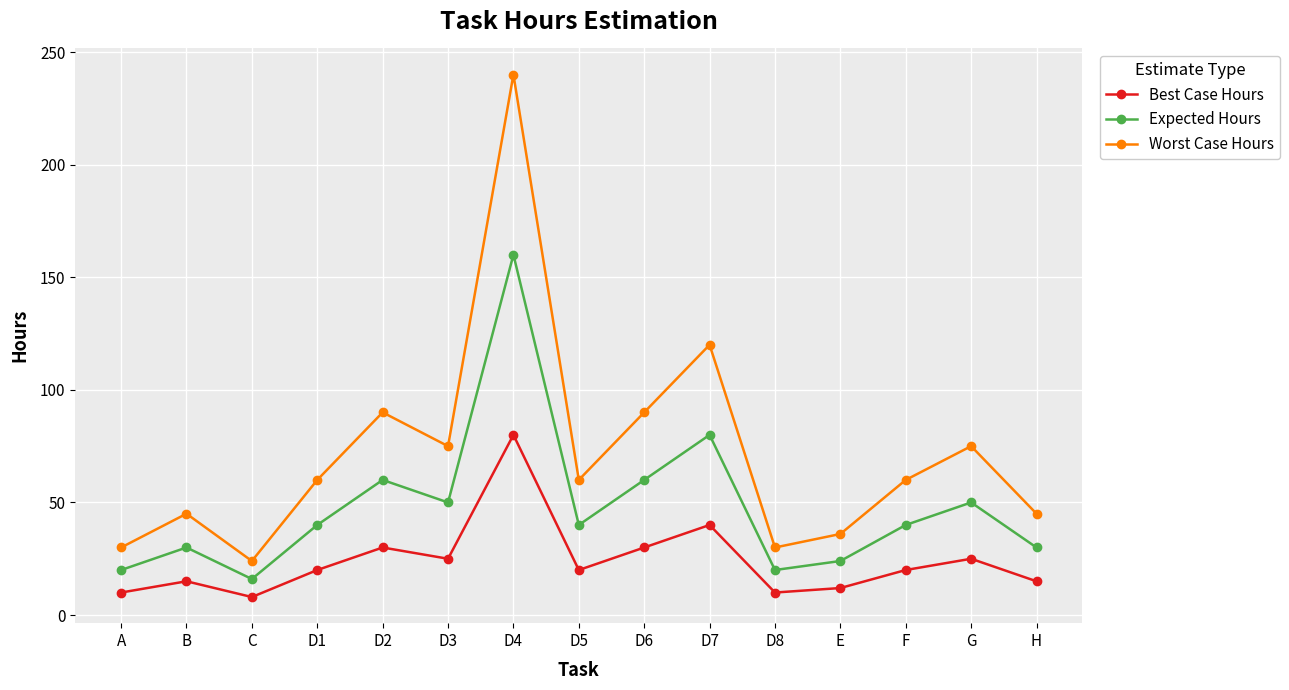

True or false: Worst Case Hours and Best Case Hours intersect in this chart.

False